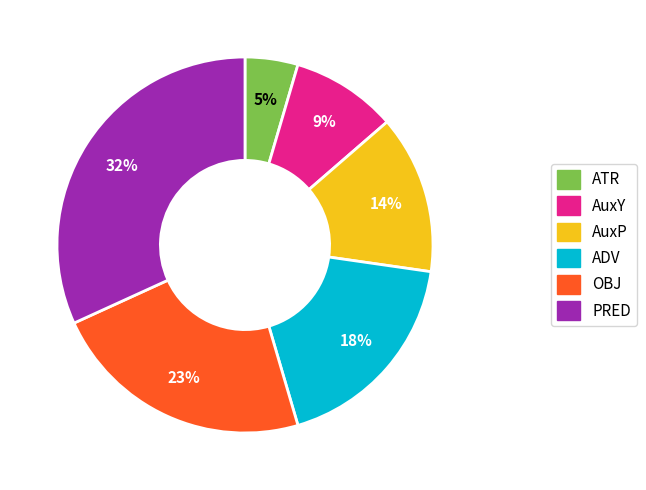

Rank the categories by value from lowest to highest.

ATR, AuxY, AuxP, ADV, OBJ, PRED